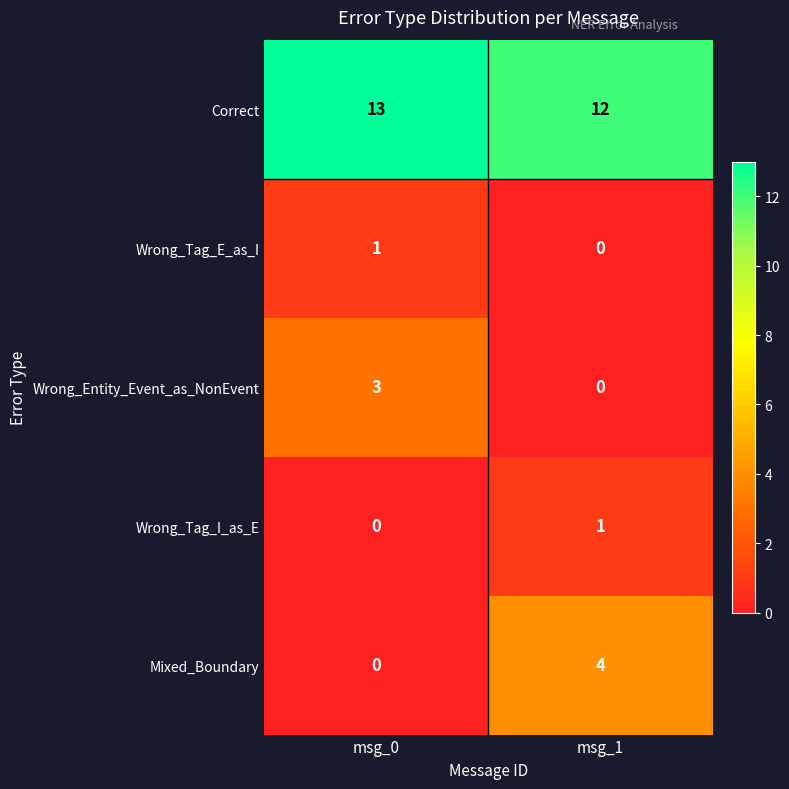

At which label is Mixed_Boundary closest to 2?

msg_0